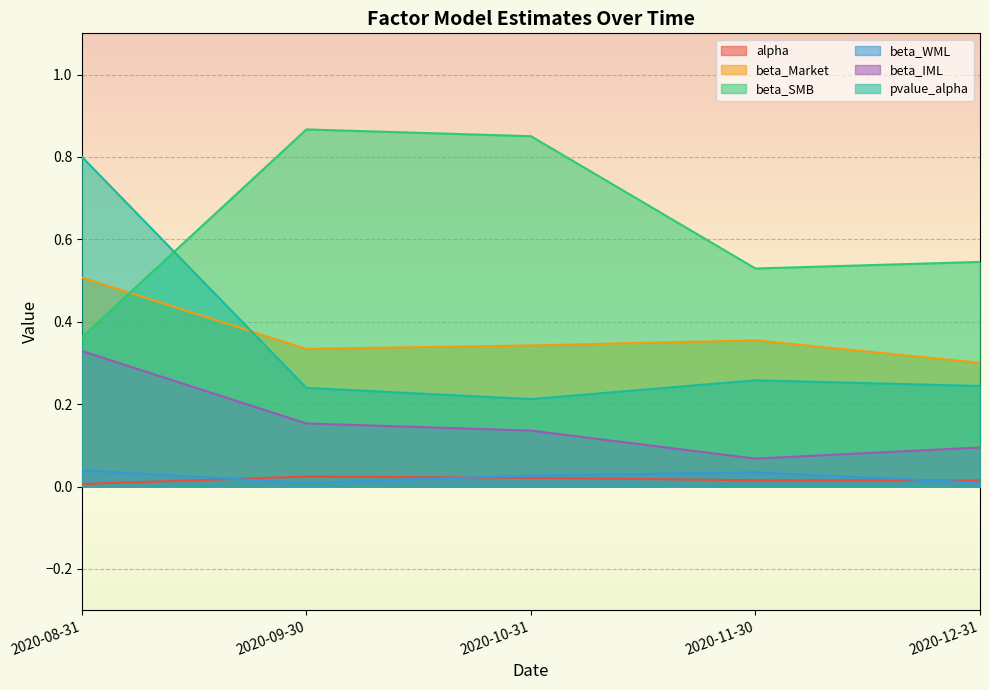

What is the average value of the pvalue_alpha series?

0.4